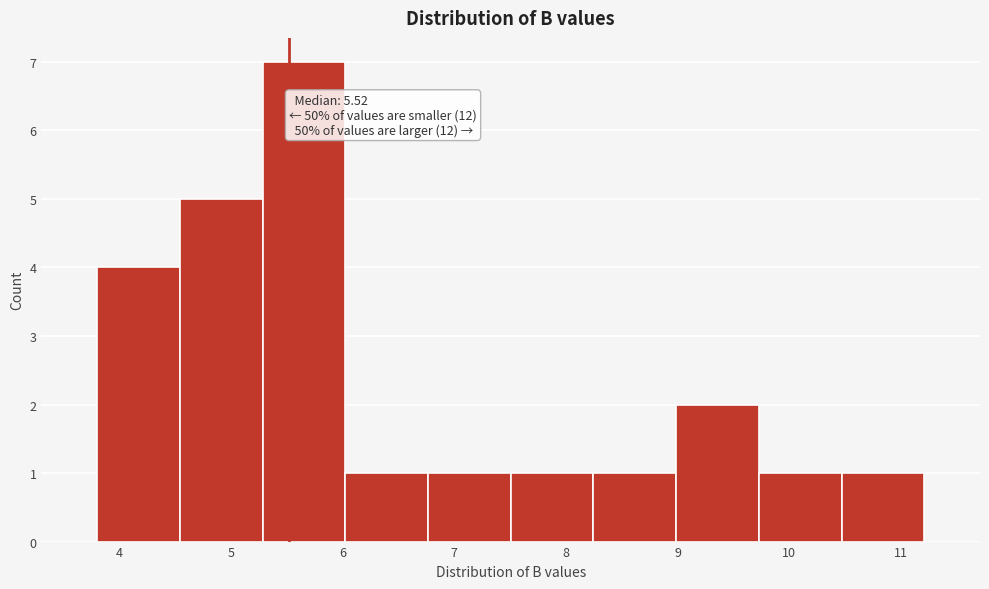

Over which range of the x-axis is the bar tallest?

5.3 to 6.0